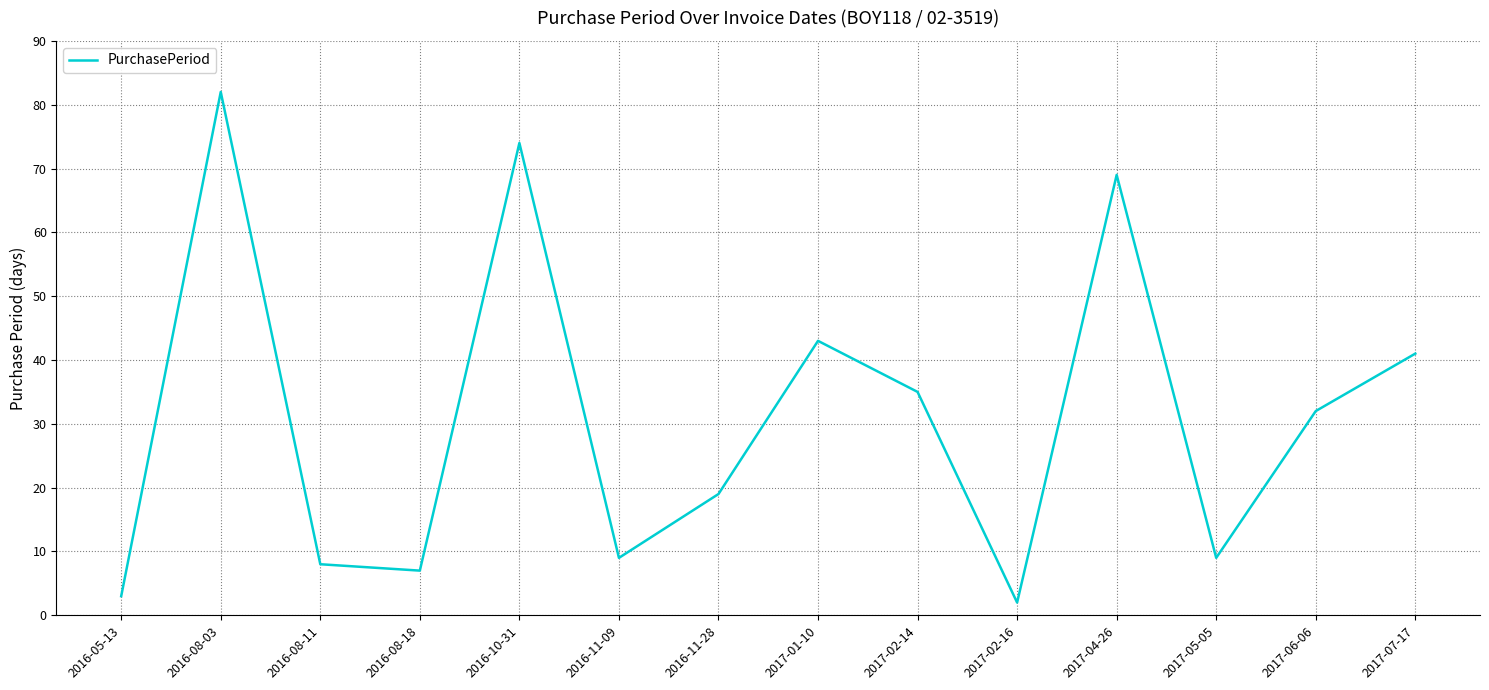

The chart shows a value of 13 at 2017-05-05. True or false?

False